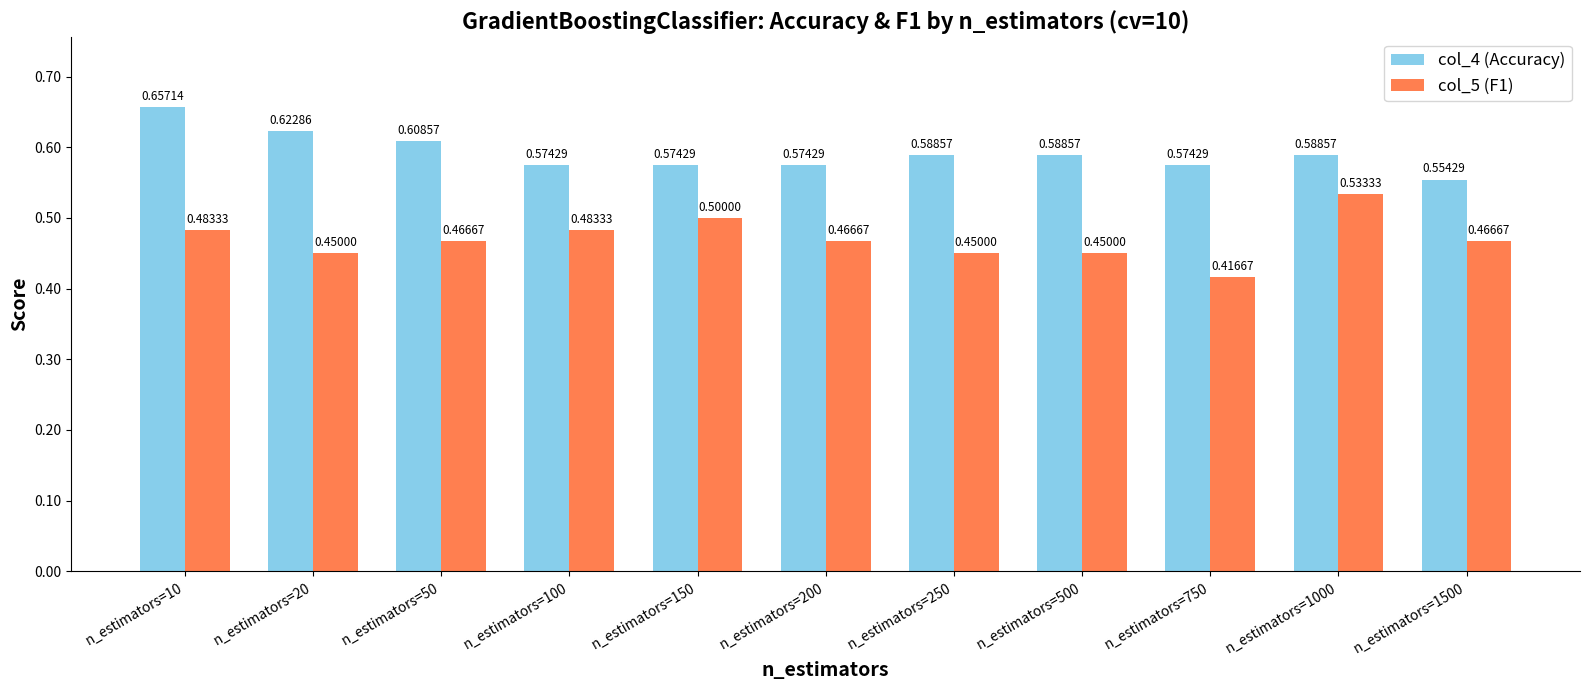

Does the chart contain stacked bars?

No